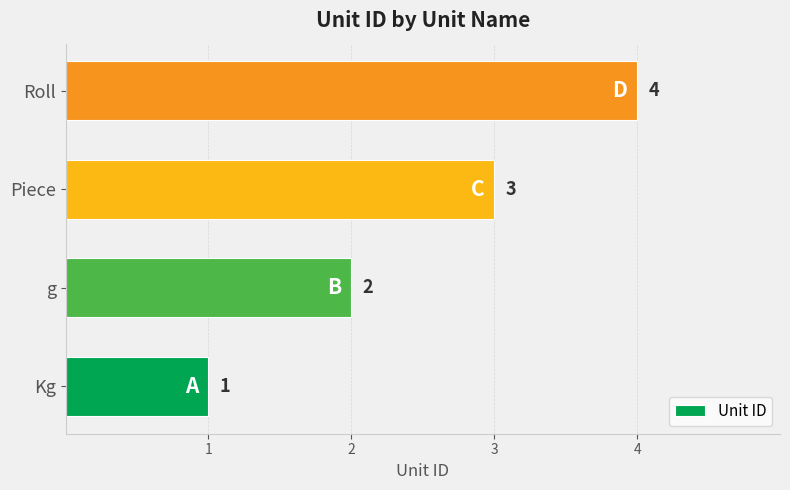

What is the change in value from g to Piece?

+1